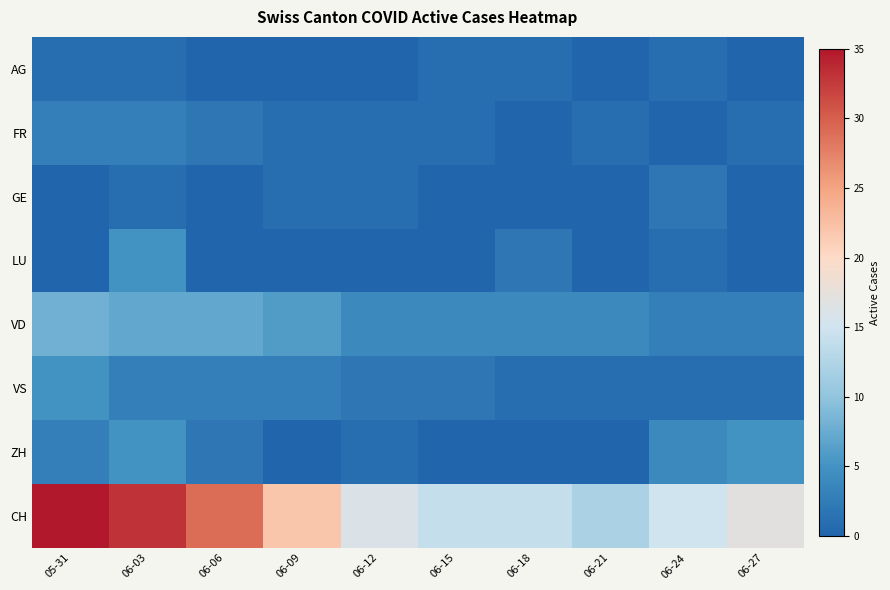

Between 06-09 and 06-24, which series saw the biggest shift?

CH